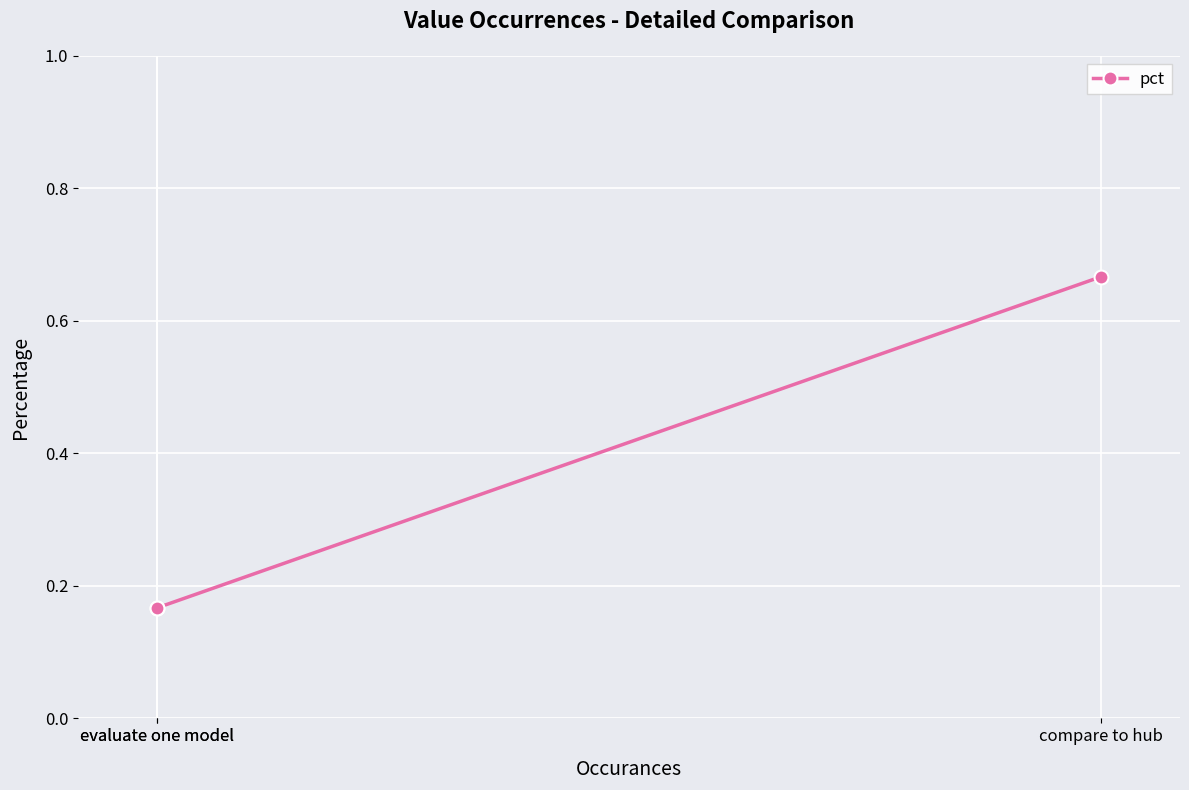

Rank the categories by value from lowest to highest.

evaluate one model, evaluate one model, compare to hub